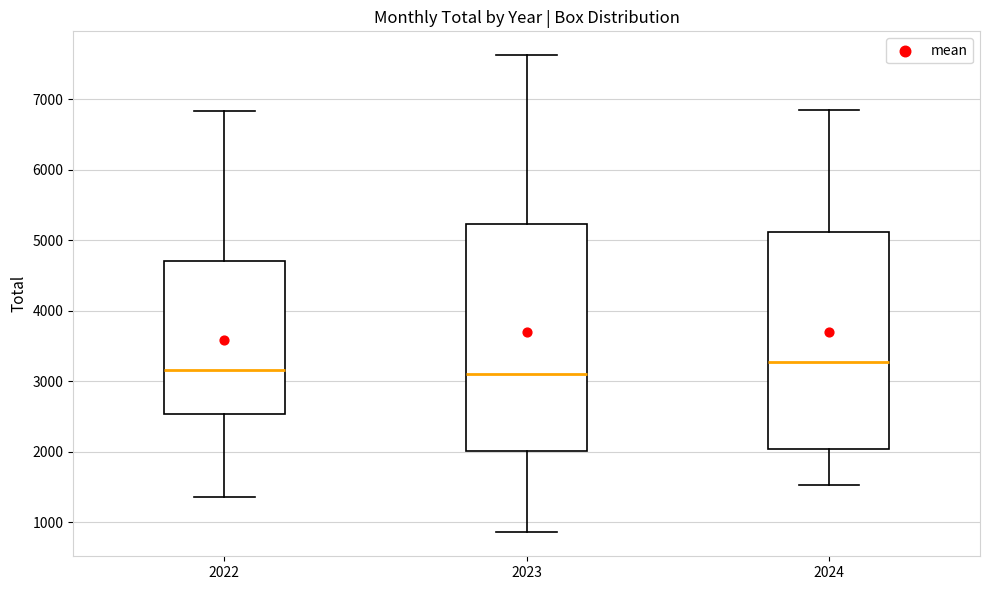

Which box is the tallest, from its lower edge to its upper edge?

2023